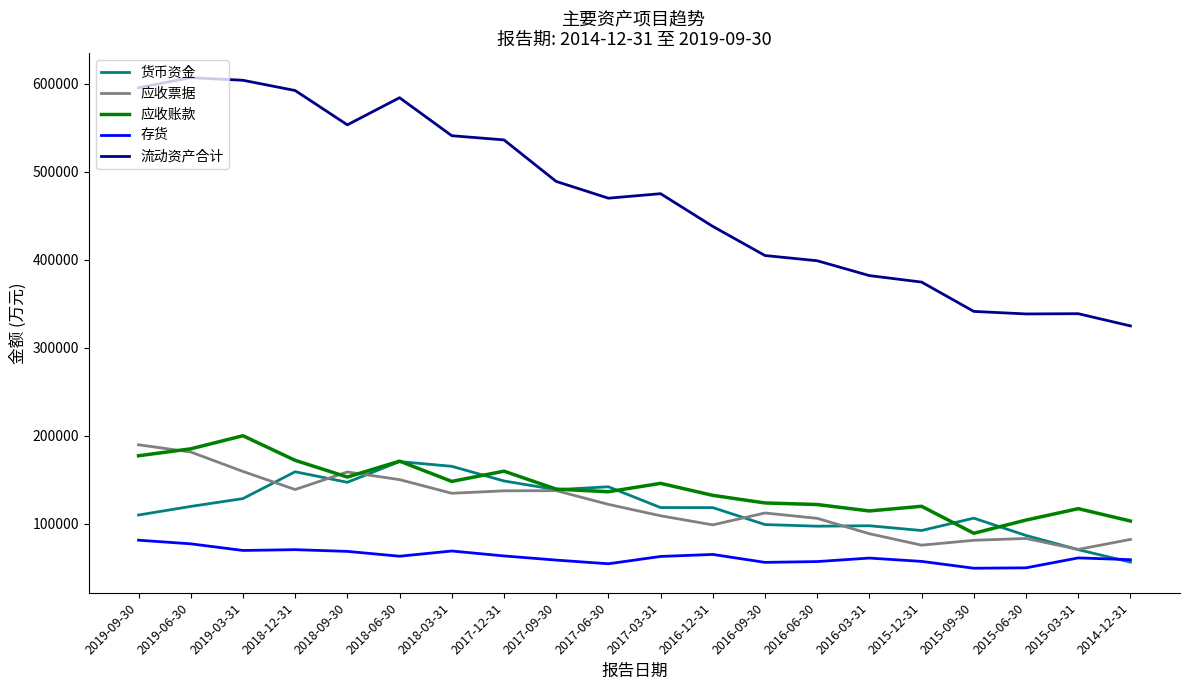

Between 2018-03-31 and 2016-12-31, which series saw the biggest shift?

流动资产合计